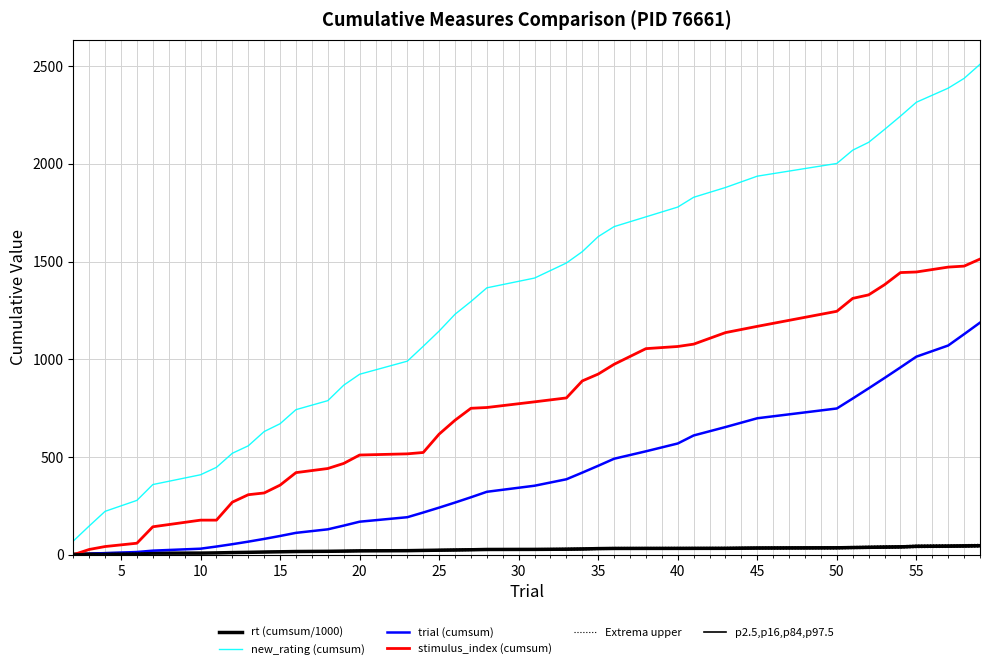

Which series has the widest spread of values?

new_rating (cumsum)